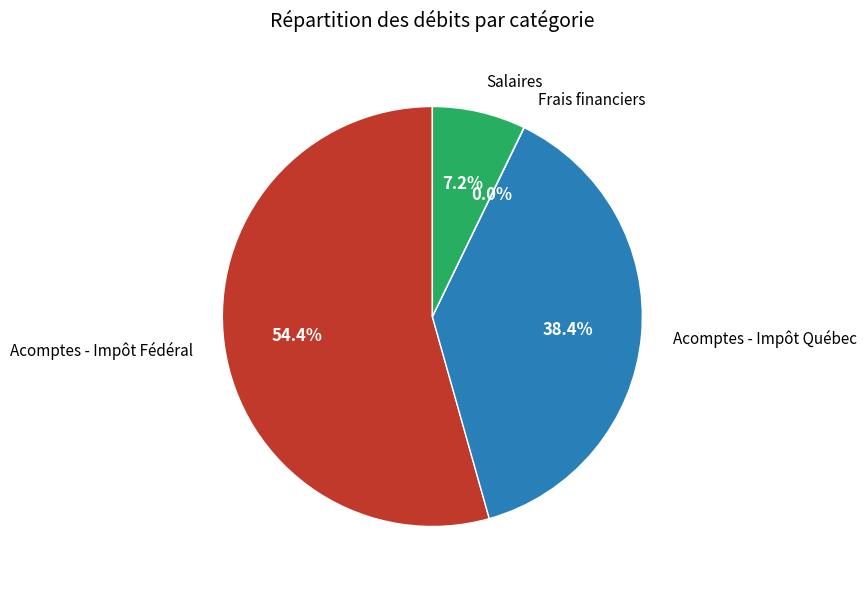

Does any single category account for the majority?

Yes